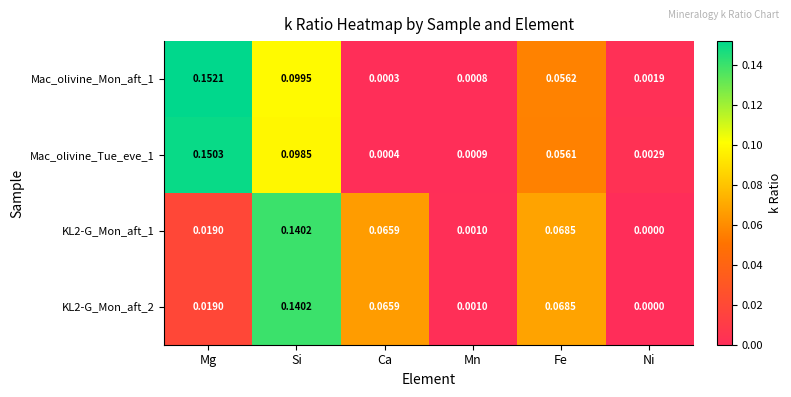

At which label does Mac_olivine_Tue_eve_1 reach its peak?

Mg